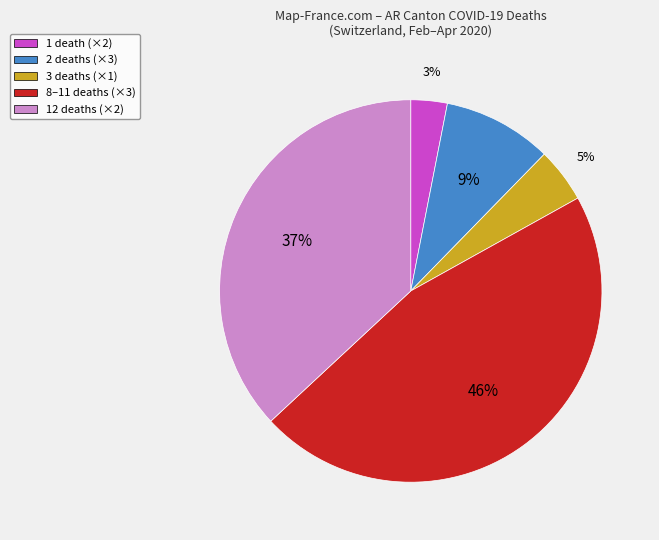

How many slices are in this pie chart?

5